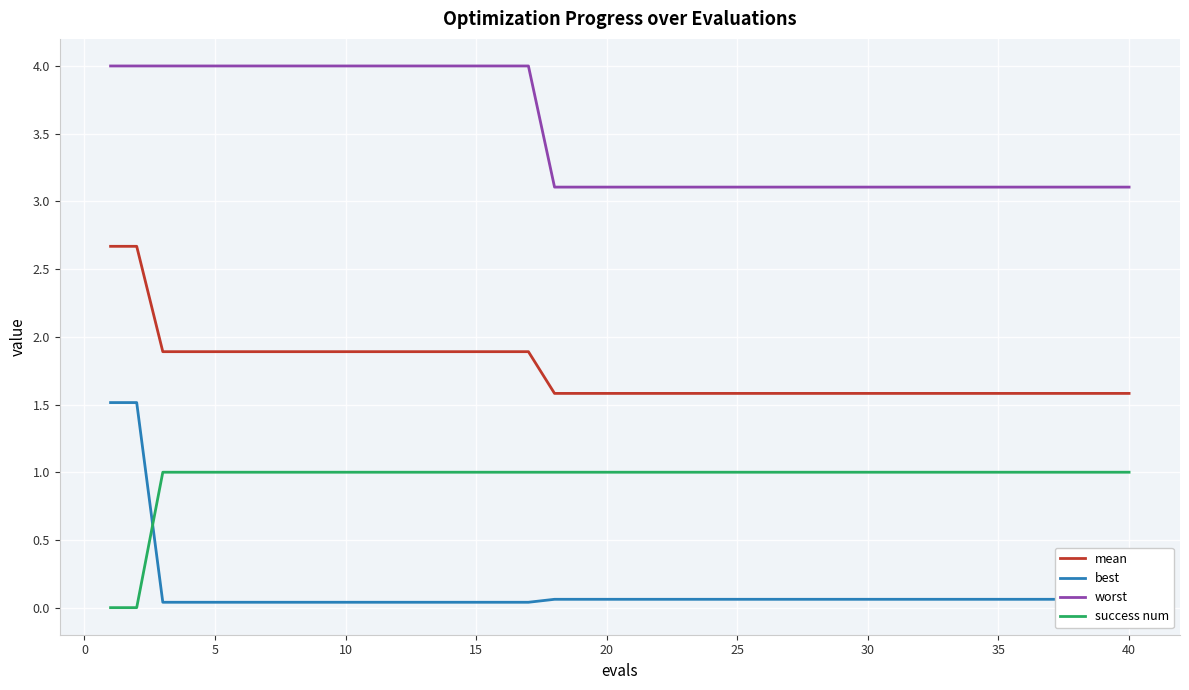

True or false: success num and mean intersect in this chart.

False